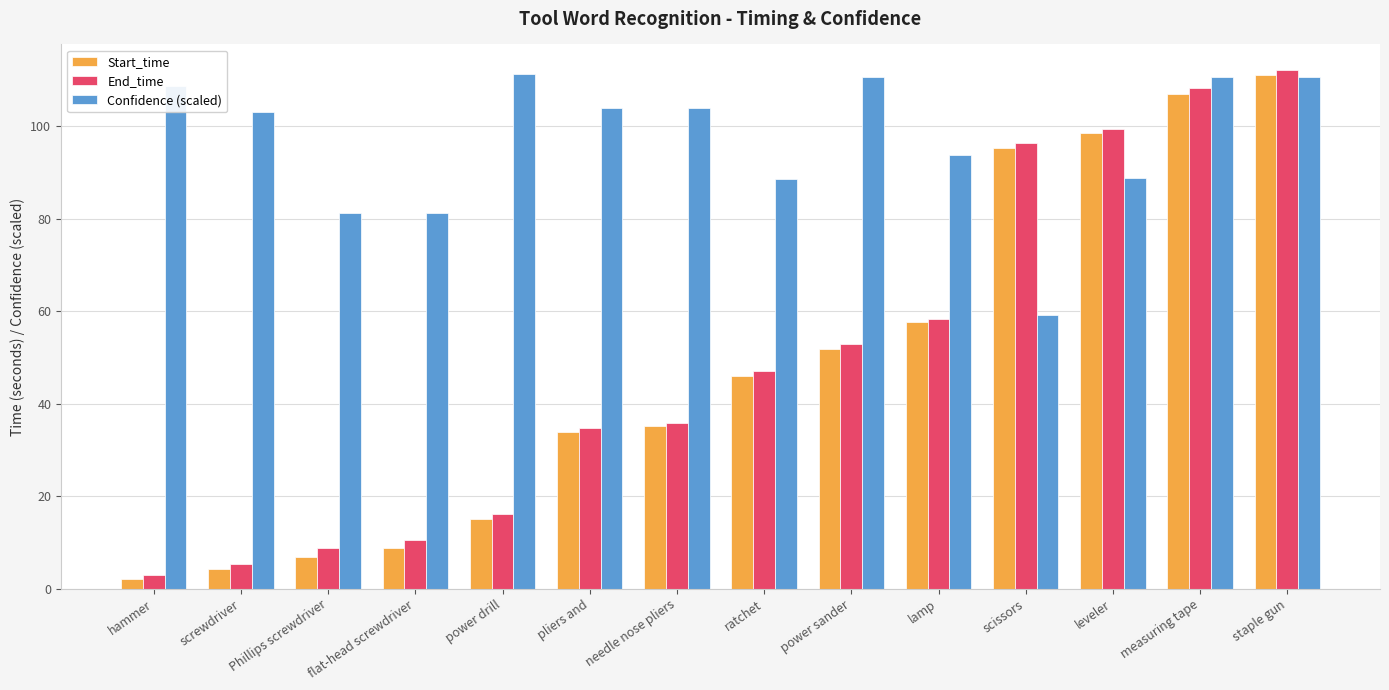

What is the difference between the maximum and second lowest values in the End_time series?

106.9